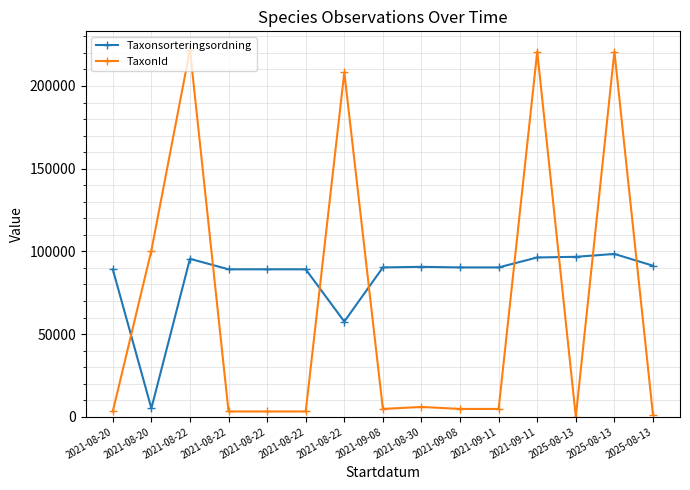

How many values in the Taxonsorteringsordning series are below 90319?

6